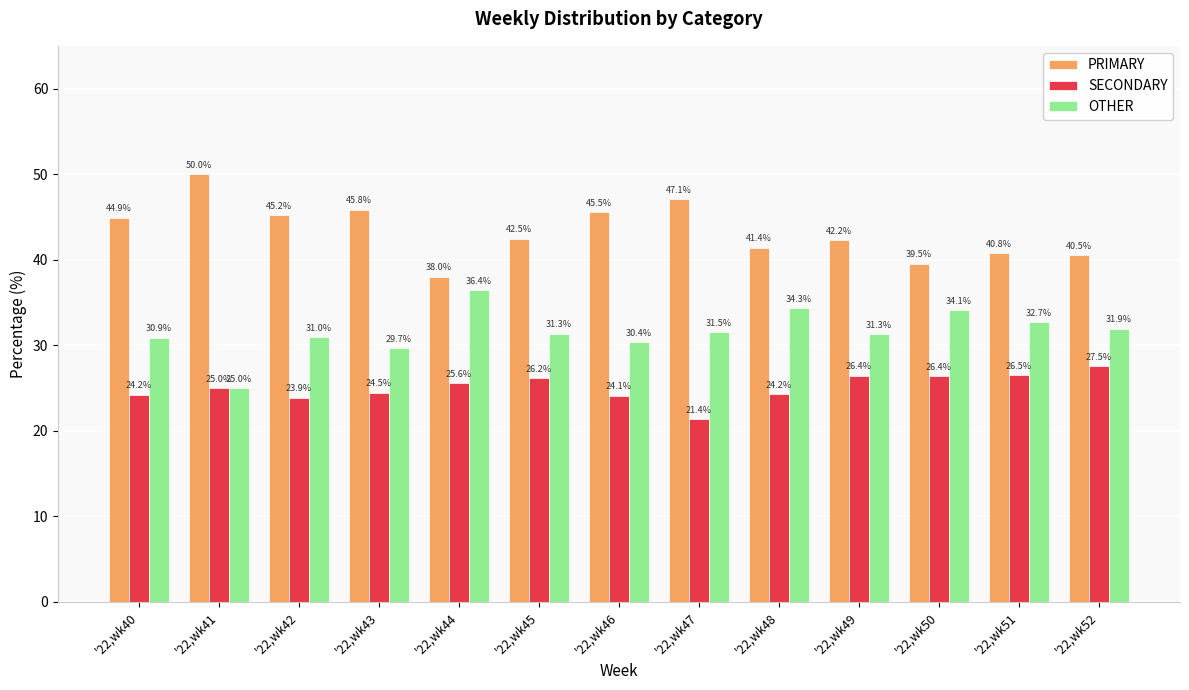

At how many categories does at least one series exceed 40?

11